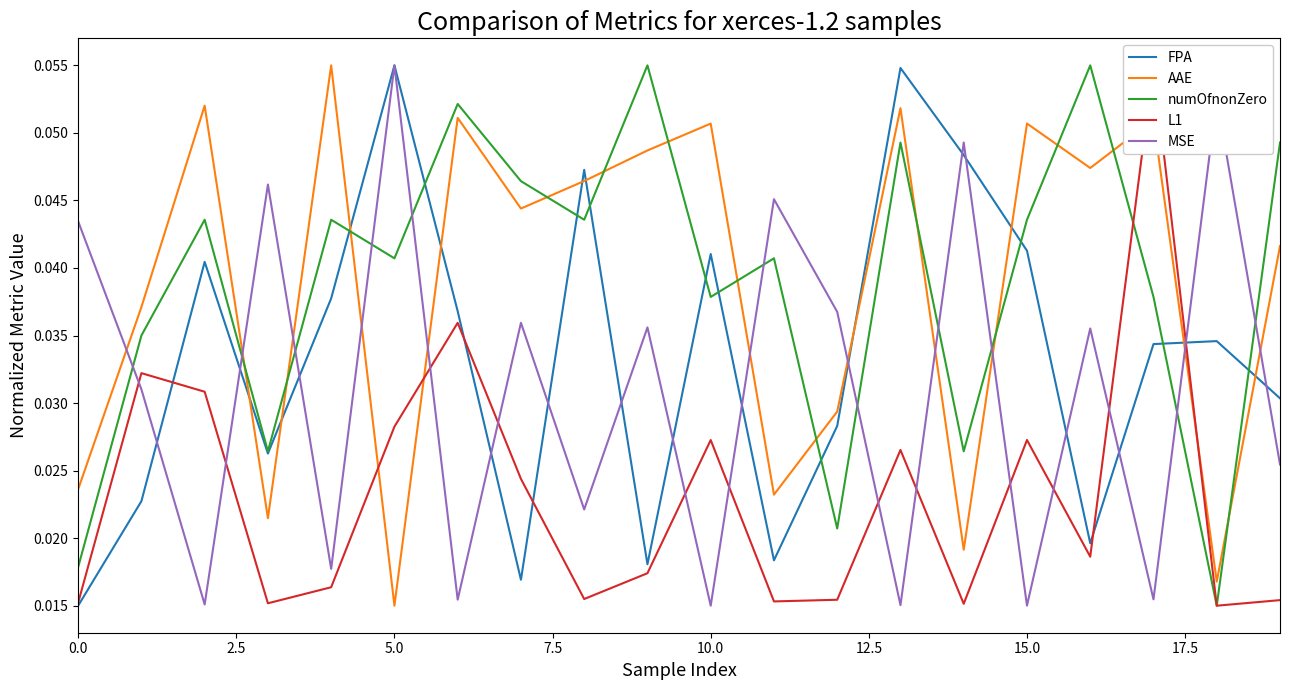

Count the numOfnonZero values in the range 0 to 1.

20